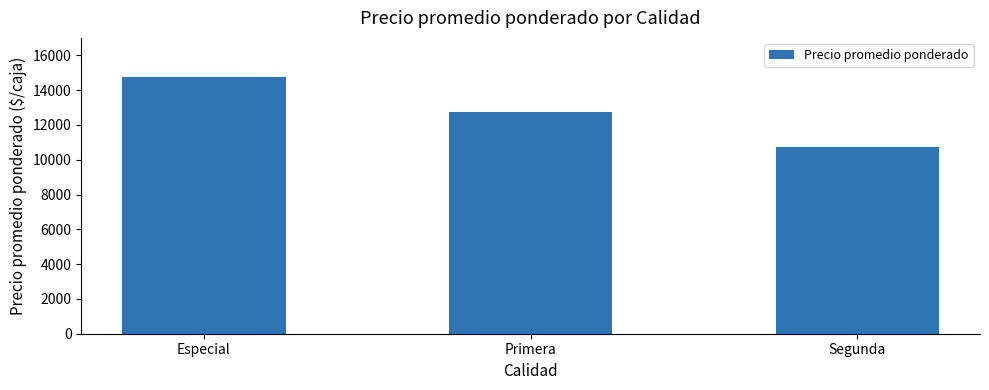

Reading left to right, transcribe all the data shown in this chart.

14750	12750	10750